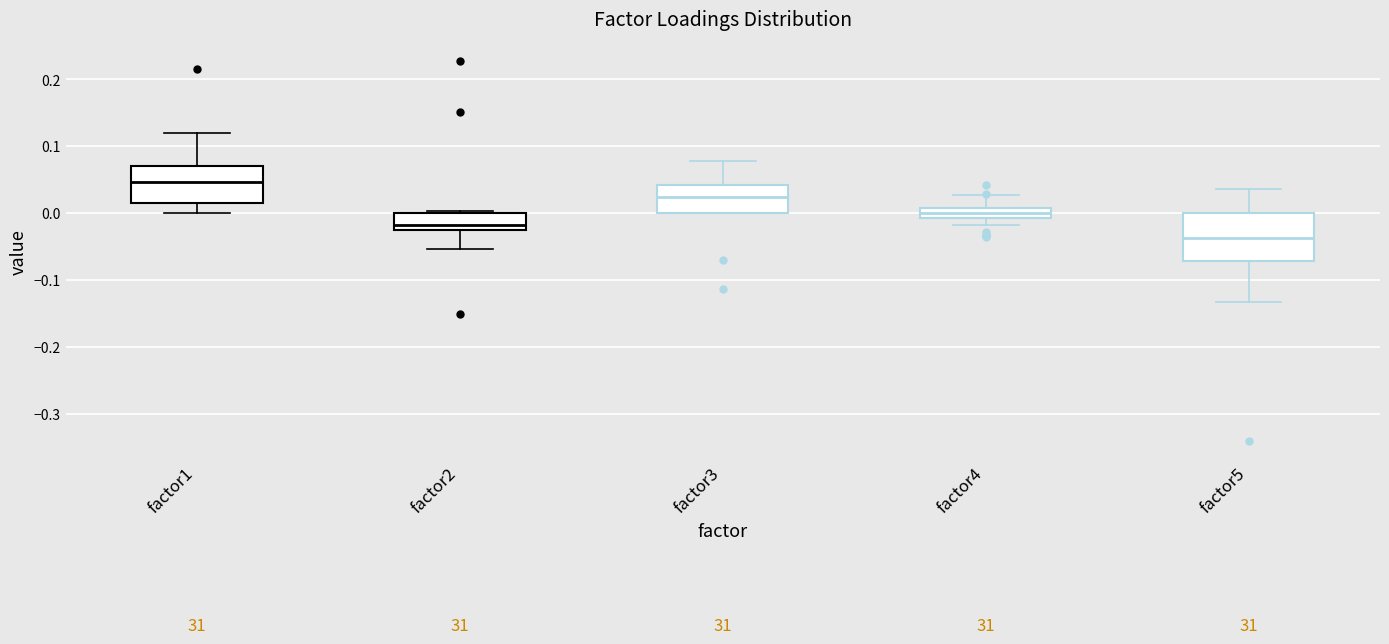

Where does the median line of the box for factor1 sit on the y-axis? The values are not printed on the chart, so give them approximately, as read against the axis.

0.05